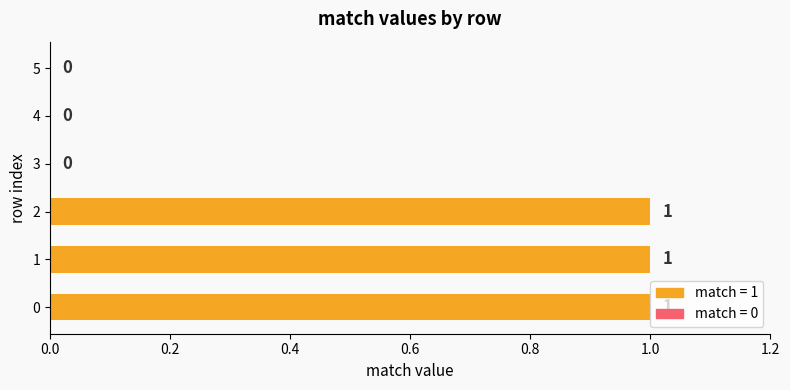

How many values are between 0 and 1?

6